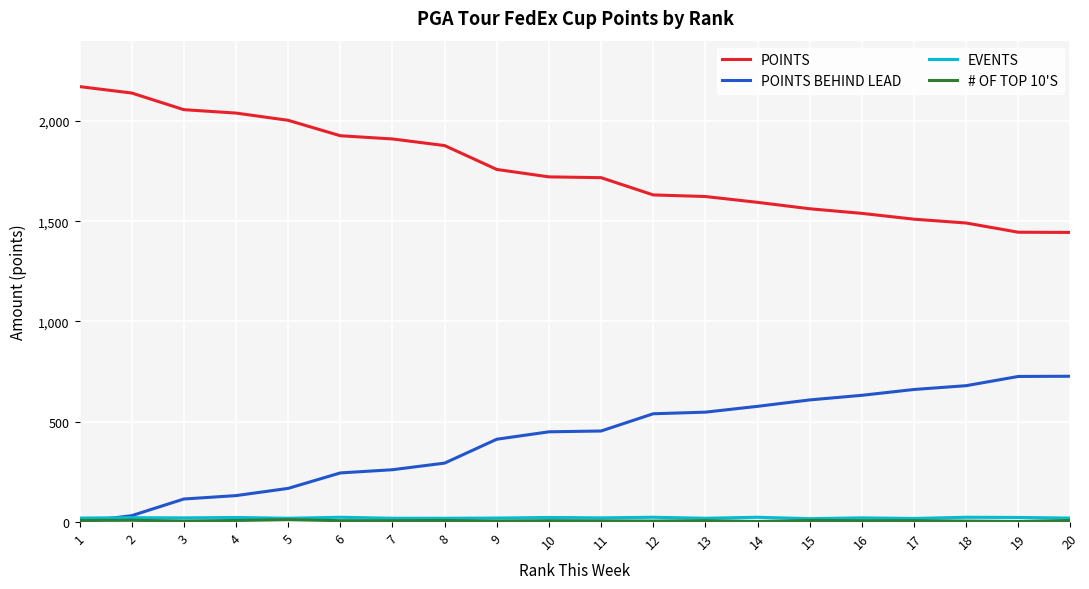

Which series has the largest total across all categories?

POINTS